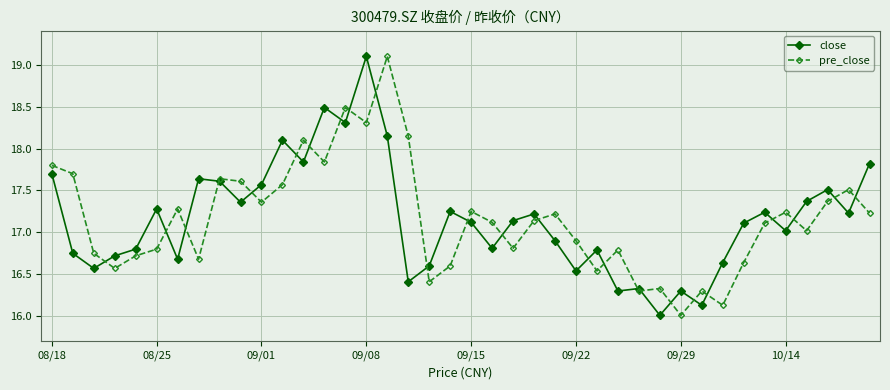

What is the lowest value of the pre_close series?

16.0